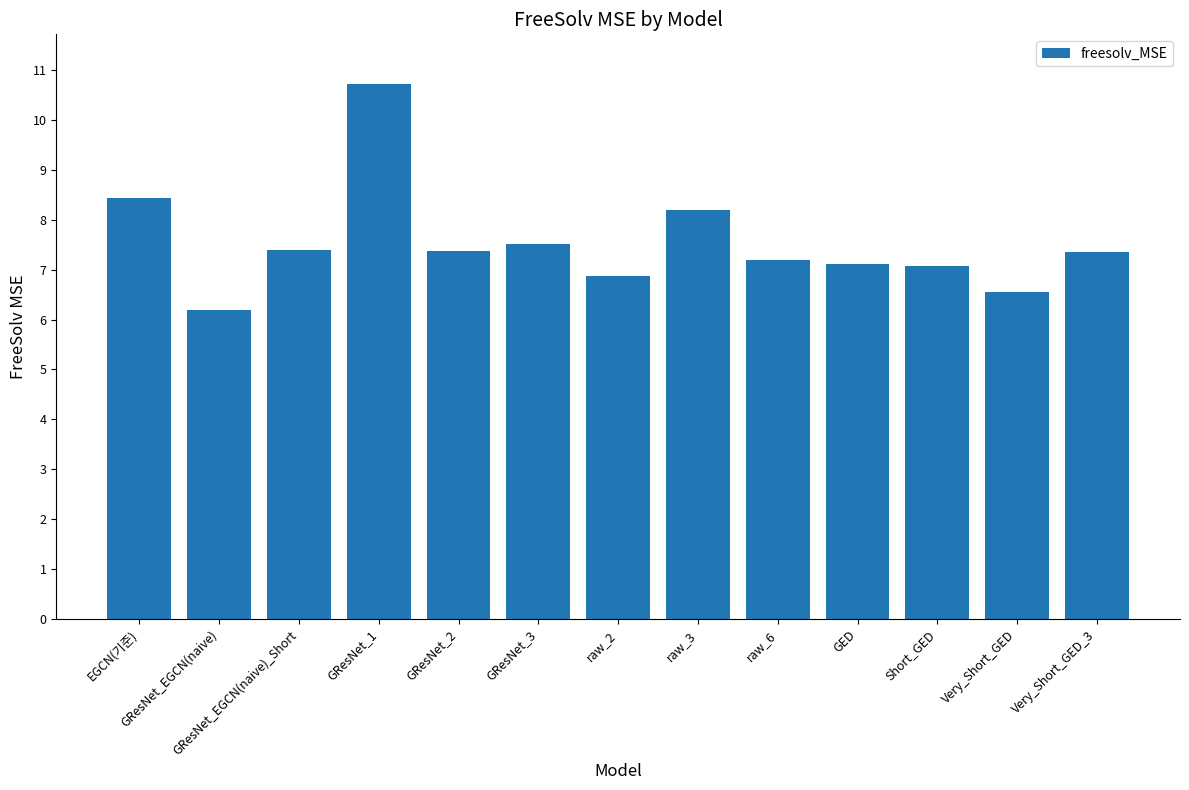

Approximately how many times larger is the value at GED compared to GResNet_EGCN(naive)_Short?

1.0